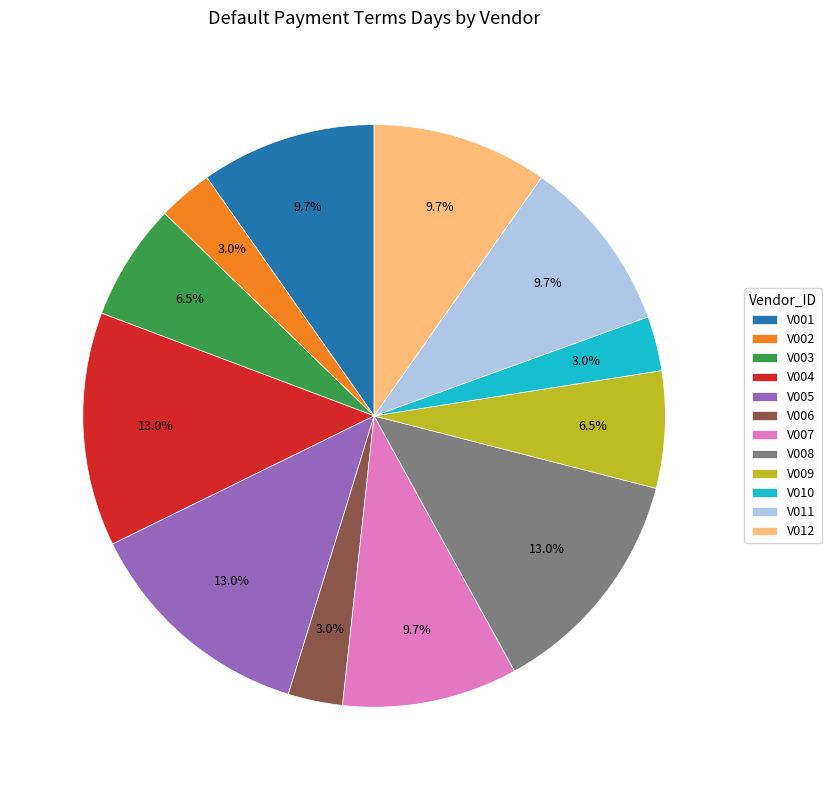

To the nearest percent, what is the difference between the largest and smallest slice percentages?

10%